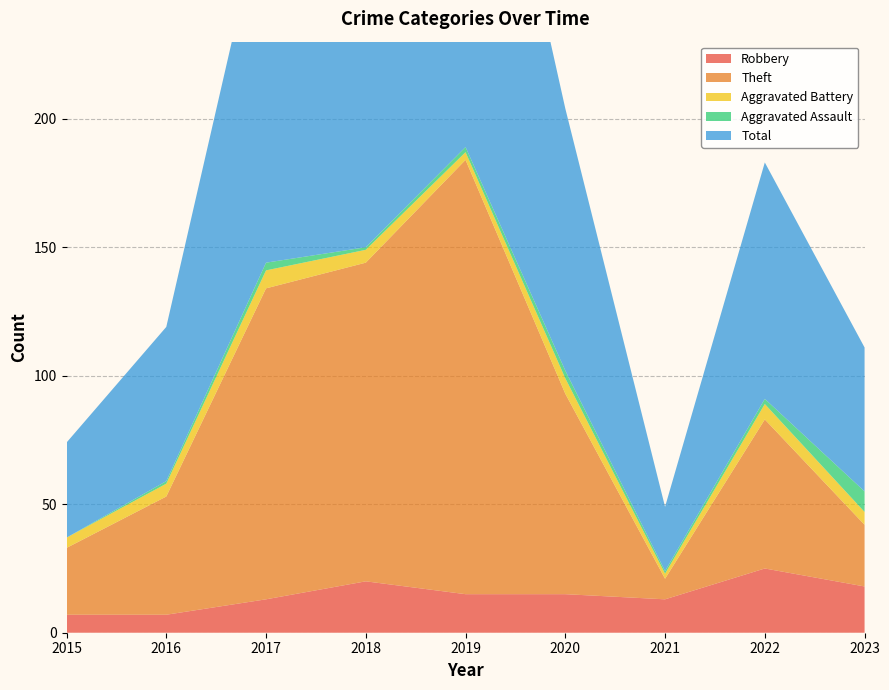

Reading left to right, list all the values displayed in this chart.

Robbery: 7	7	13	20	15	15	13	25	18
Theft: 26	46	121	124	169	78	8	58	24
Aggravated Battery: 4	5	7	5	3	6	2	6	5
Aggravated Assault: 0	1	3	1	2	3	1	2	8
Total: 37	60	144	150	189	102	25	92	56